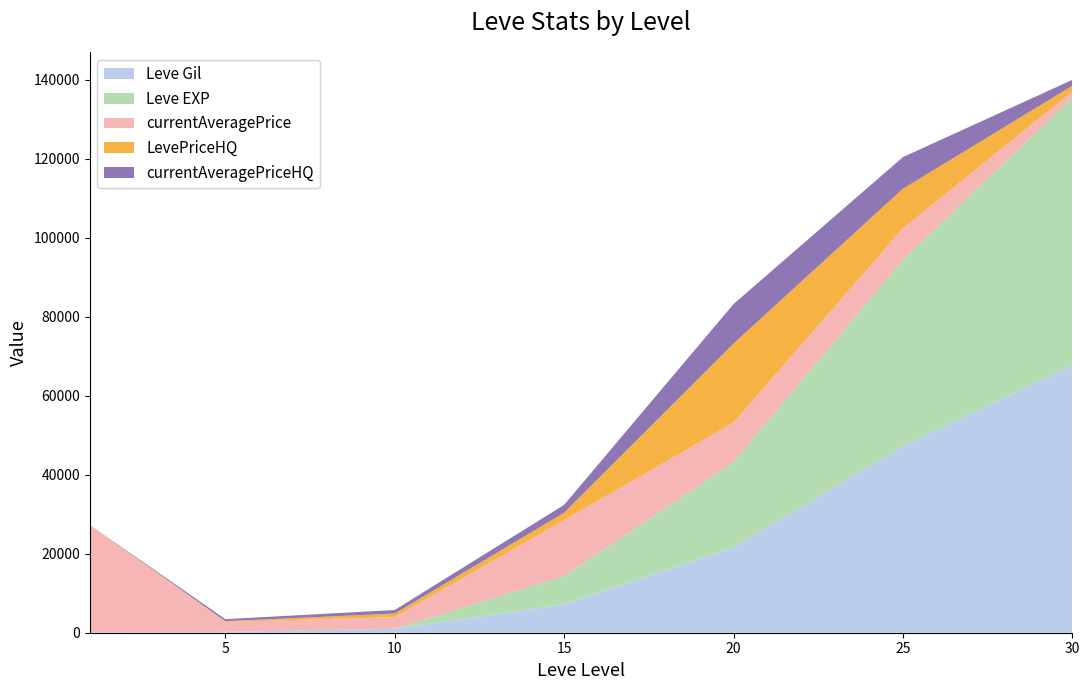

Reading right to left, transcribe all the data shown in this chart.

Leve Gil: 30=67730	25=47200	20=21600	15=7170	10=990	5=220	1=160
Leve EXP: 30=67730	25=47200	20=21600	15=7170	10=9	5=5	1=1
currentAveragePrice: 30=1500	25=8000	20=10000	15=14149	10=2950	5=2507	1=27128
LevePriceHQ: 30=1500	25=10000	20=20000	15=1874	10=900	5=200	1=0
currentAveragePriceHQ: 30=1500	25=8000	20=10000	15=2000	10=900	5=500	1=0